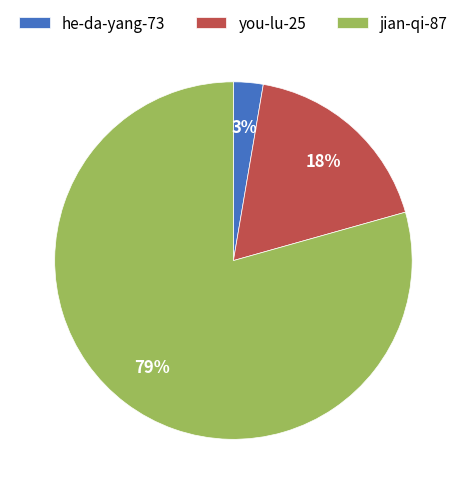

Combined, do he-da-yang-73 and you-lu-25 account for over 50%?

No